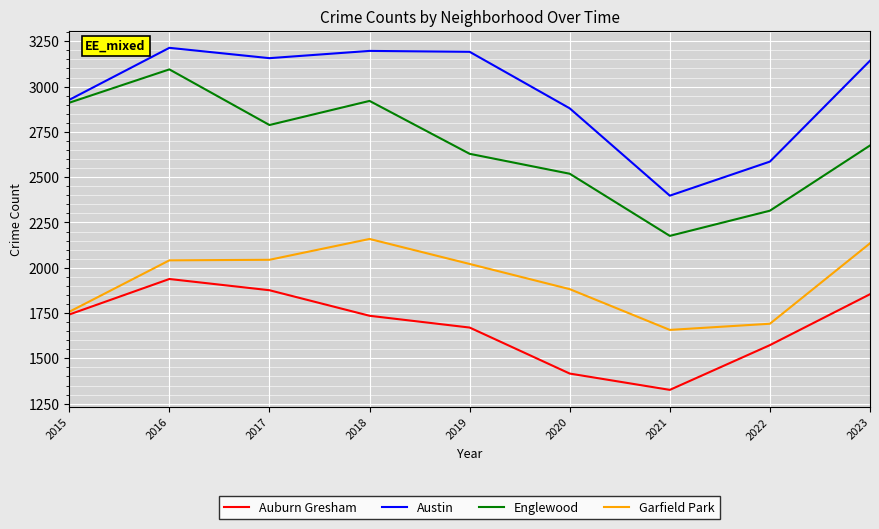

At which label does Auburn Gresham reach its minimum?

2021